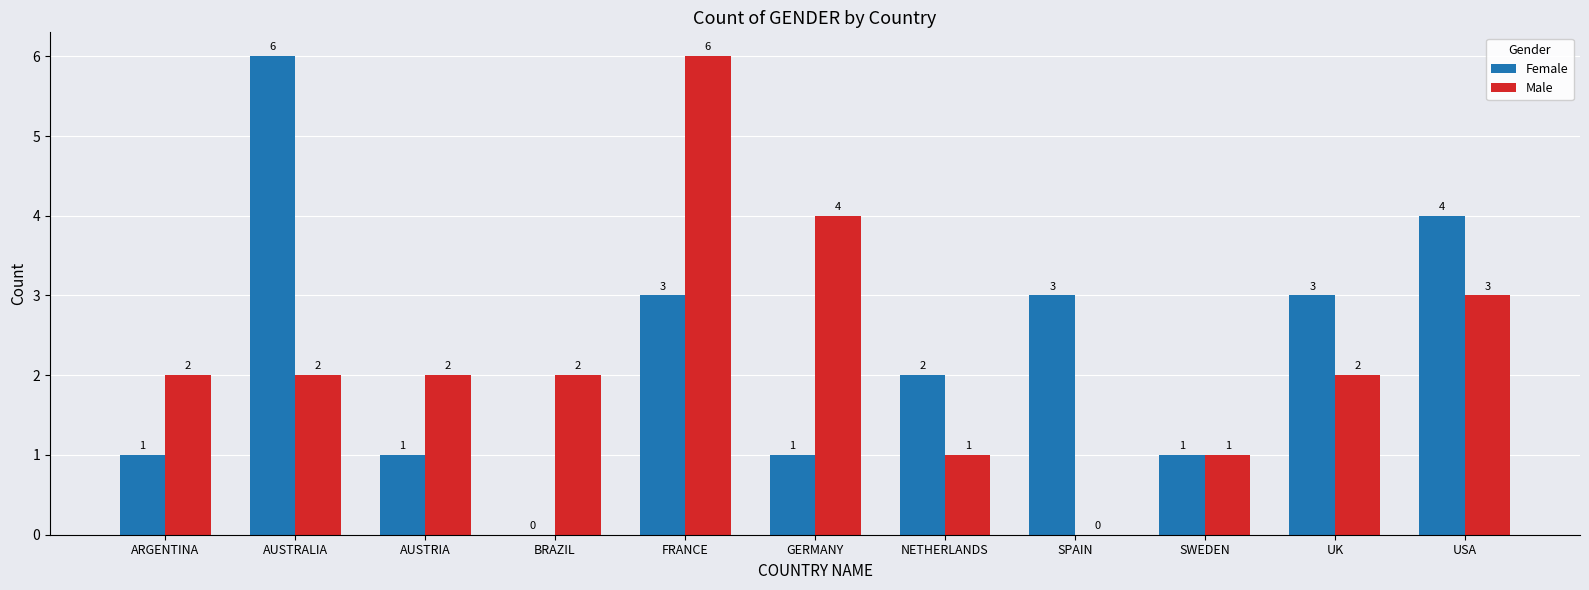

How many groups of bars are there?

11